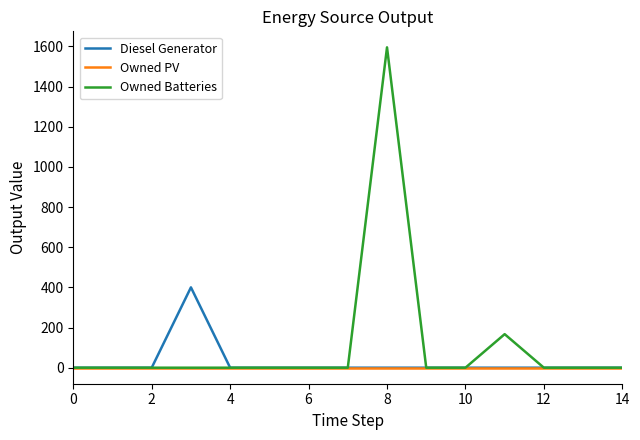

Rank the series by their average value, from lowest to highest.

Owned PV, Diesel Generator, Owned Batteries